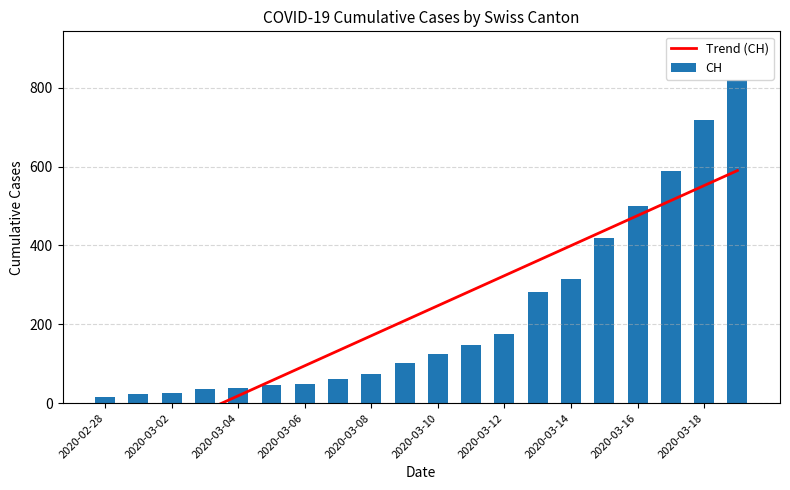

What is the sum of all CH values?

4564